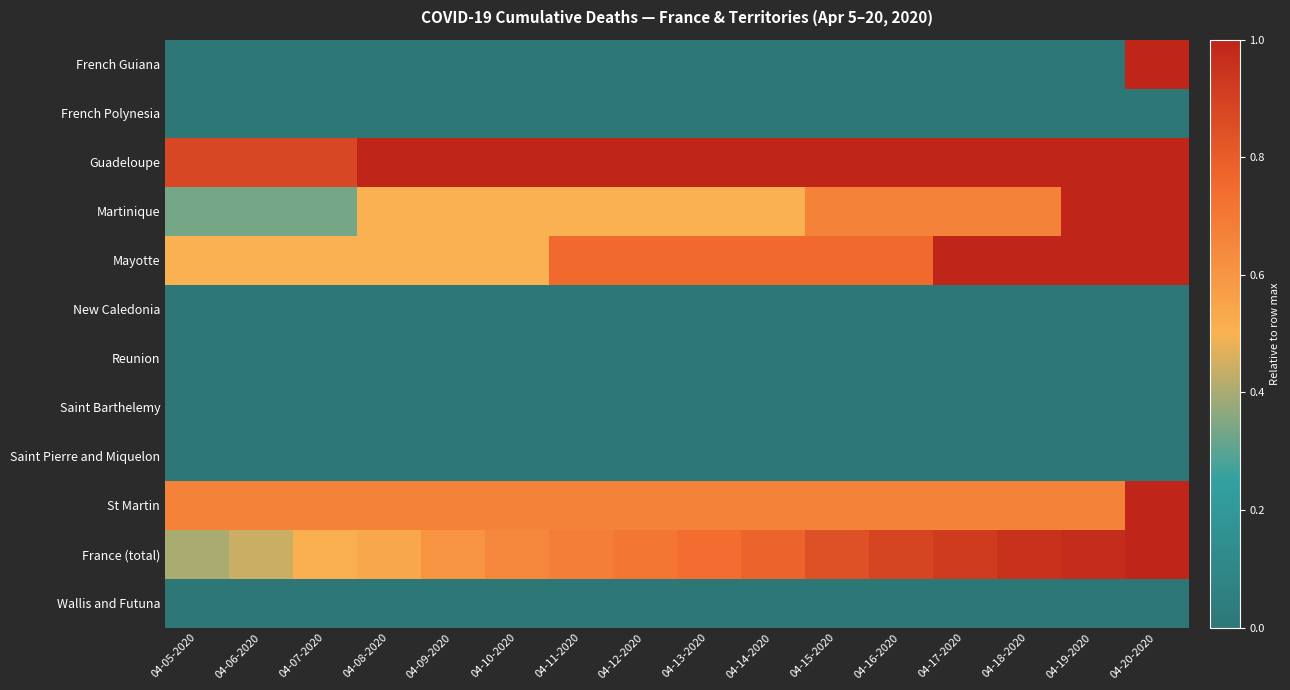

Reading left to right, what are all the values shown in this chart?

French Guiana: 04-05-2020=0.0	04-06-2020=0.0	04-07-2020=0.0	04-08-2020=0.0	04-09-2020=0.0	04-10-2020=0.0	04-11-2020=0.0	04-12-2020=0.0	04-13-2020=0.0	04-14-2020=0.0	04-15-2020=0.0	04-16-2020=0.0	04-17-2020=0.0	04-18-2020=0.0	04-19-2020=0.0	04-20-2020=1.0
French Polynesia: 04-05-2020=0.0	04-06-2020=0.0	04-07-2020=0.0	04-08-2020=0.0	04-09-2020=0.0	04-10-2020=0.0	04-11-2020=0.0	04-12-2020=0.0	04-13-2020=0.0	04-14-2020=0.0	04-15-2020=0.0	04-16-2020=0.0	04-17-2020=0.0	04-18-2020=0.0	04-19-2020=0.0	04-20-2020=0.0
Guadeloupe: 04-05-2020=0.9	04-06-2020=0.9	04-07-2020=0.9	04-08-2020=1.0	04-09-2020=1.0	04-10-2020=1.0	04-11-2020=1.0	04-12-2020=1.0	04-13-2020=1.0	04-14-2020=1.0	04-15-2020=1.0	04-16-2020=1.0	04-17-2020=1.0	04-18-2020=1.0	04-19-2020=1.0	04-20-2020=1.0
Martinique: 04-05-2020=0.3	04-06-2020=0.3	04-07-2020=0.3	04-08-2020=0.5	04-09-2020=0.5	04-10-2020=0.5	04-11-2020=0.5	04-12-2020=0.5	04-13-2020=0.5	04-14-2020=0.5	04-15-2020=0.7	04-16-2020=0.7	04-17-2020=0.7	04-18-2020=0.7	04-19-2020=1.0	04-20-2020=1.0
Mayotte: 04-05-2020=0.5	04-06-2020=0.5	04-07-2020=0.5	04-08-2020=0.5	04-09-2020=0.5	04-10-2020=0.5	04-11-2020=0.8	04-12-2020=0.8	04-13-2020=0.8	04-14-2020=0.8	04-15-2020=0.8	04-16-2020=0.8	04-17-2020=1.0	04-18-2020=1.0	04-19-2020=1.0	04-20-2020=1.0
New Caledonia: 04-05-2020=0.0	04-06-2020=0.0	04-07-2020=0.0	04-08-2020=0.0	04-09-2020=0.0	04-10-2020=0.0	04-11-2020=0.0	04-12-2020=0.0	04-13-2020=0.0	04-14-2020=0.0	04-15-2020=0.0	04-16-2020=0.0	04-17-2020=0.0	04-18-2020=0.0	04-19-2020=0.0	04-20-2020=0.0
Reunion: 04-05-2020=0.0	04-06-2020=0.0	04-07-2020=0.0	04-08-2020=0.0	04-09-2020=0.0	04-10-2020=0.0	04-11-2020=0.0	04-12-2020=0.0	04-13-2020=0.0	04-14-2020=0.0	04-15-2020=0.0	04-16-2020=0.0	04-17-2020=0.0	04-18-2020=0.0	04-19-2020=0.0	04-20-2020=0.0
Saint Barthelemy: 04-05-2020=0.0	04-06-2020=0.0	04-07-2020=0.0	04-08-2020=0.0	04-09-2020=0.0	04-10-2020=0.0	04-11-2020=0.0	04-12-2020=0.0	04-13-2020=0.0	04-14-2020=0.0	04-15-2020=0.0	04-16-2020=0.0	04-17-2020=0.0	04-18-2020=0.0	04-19-2020=0.0	04-20-2020=0.0
Saint Pierre and Miquelon: 04-05-2020=0.0	04-06-2020=0.0	04-07-2020=0.0	04-08-2020=0.0	04-09-2020=0.0	04-10-2020=0.0	04-11-2020=0.0	04-12-2020=0.0	04-13-2020=0.0	04-14-2020=0.0	04-15-2020=0.0	04-16-2020=0.0	04-17-2020=0.0	04-18-2020=0.0	04-19-2020=0.0	04-20-2020=0.0
St Martin: 04-05-2020=0.7	04-06-2020=0.7	04-07-2020=0.7	04-08-2020=0.7	04-09-2020=0.7	04-10-2020=0.7	04-11-2020=0.7	04-12-2020=0.7	04-13-2020=0.7	04-14-2020=0.7	04-15-2020=0.7	04-16-2020=0.7	04-17-2020=0.7	04-18-2020=0.7	04-19-2020=0.7	04-20-2020=1.0
France (total): 04-05-2020=0.4	04-06-2020=0.4	04-07-2020=0.5	04-08-2020=0.5	04-09-2020=0.6	04-10-2020=0.7	04-11-2020=0.7	04-12-2020=0.7	04-13-2020=0.7	04-14-2020=0.8	04-15-2020=0.8	04-16-2020=0.9	04-17-2020=0.9	04-18-2020=1.0	04-19-2020=1.0	04-20-2020=1.0
Wallis and Futuna: 04-05-2020=0.0	04-06-2020=0.0	04-07-2020=0.0	04-08-2020=0.0	04-09-2020=0.0	04-10-2020=0.0	04-11-2020=0.0	04-12-2020=0.0	04-13-2020=0.0	04-14-2020=0.0	04-15-2020=0.0	04-16-2020=0.0	04-17-2020=0.0	04-18-2020=0.0	04-19-2020=0.0	04-20-2020=0.0